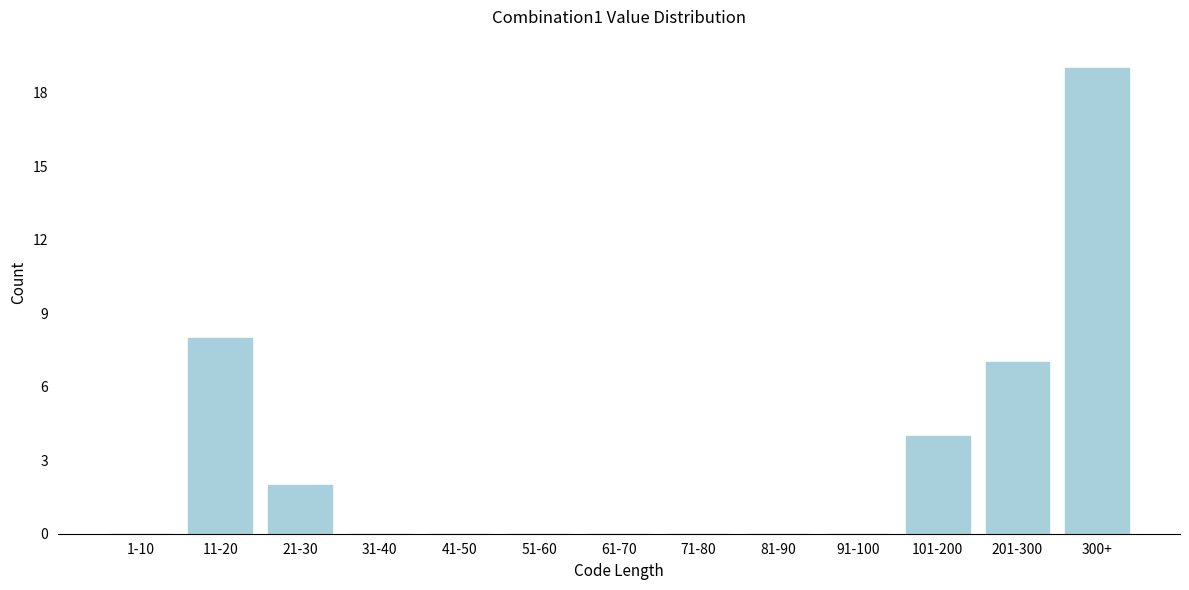

Reading left to right, transcribe all the data shown in this chart.

1-10=0	11-20=8	21-30=2	31-40=0	41-50=0	51-60=0	61-70=0	71-80=0	81-90=0	91-100=0	101-200=4	201-300=7	300+=19